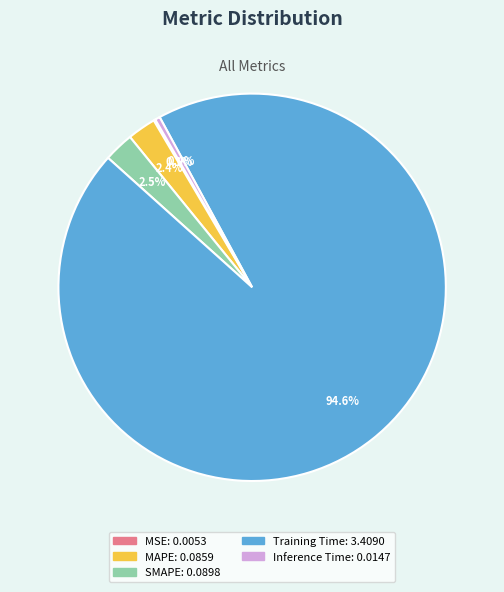

The SMAPE slice represents 9% of the pie. True or false?

False